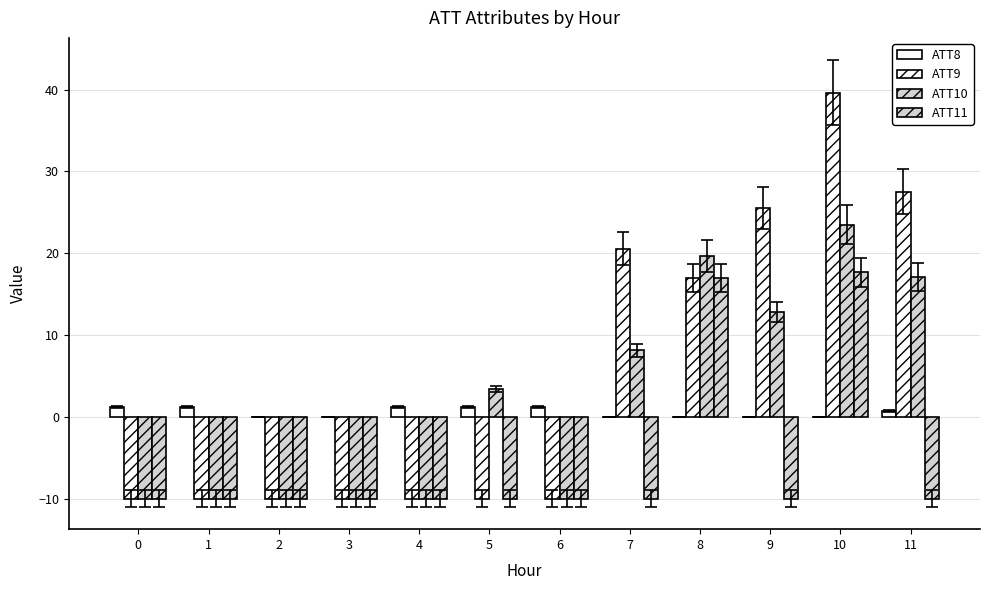

What is the value of the ATT10 bar at the 10th from the left?

12.8